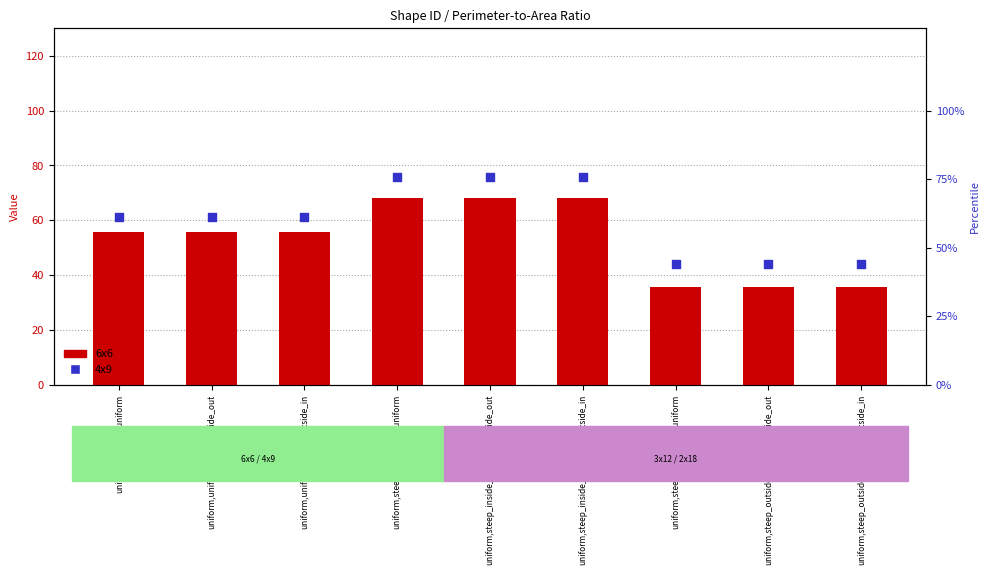

Which series reaches the maximum Y coordinate?

4x9